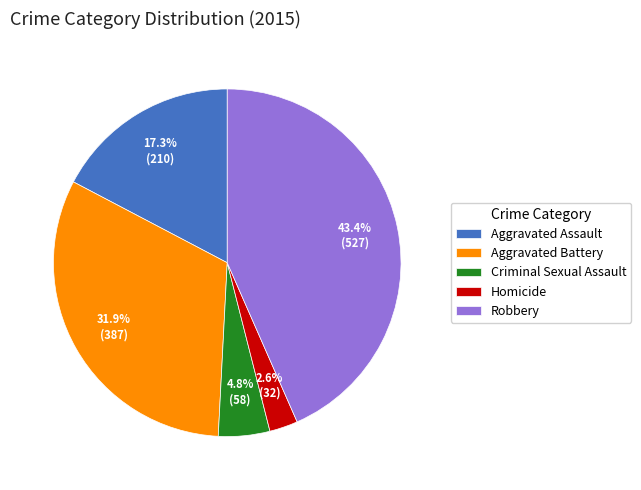

Rank the categories by value from lowest to highest.

Homicide, Criminal Sexual Assault, Aggravated Assault, Aggravated Battery, Robbery